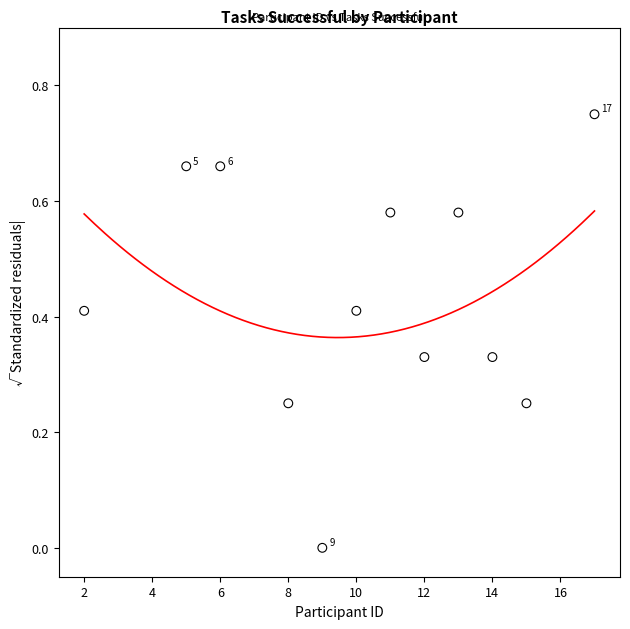

What is the average X value?

10.2